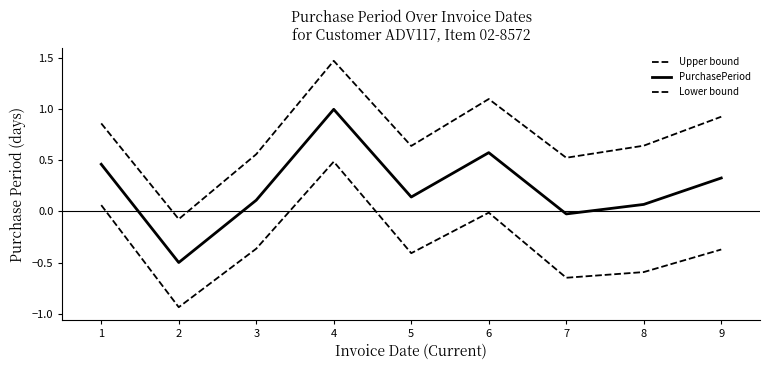

How many positive values does the Upper bound series have?

8